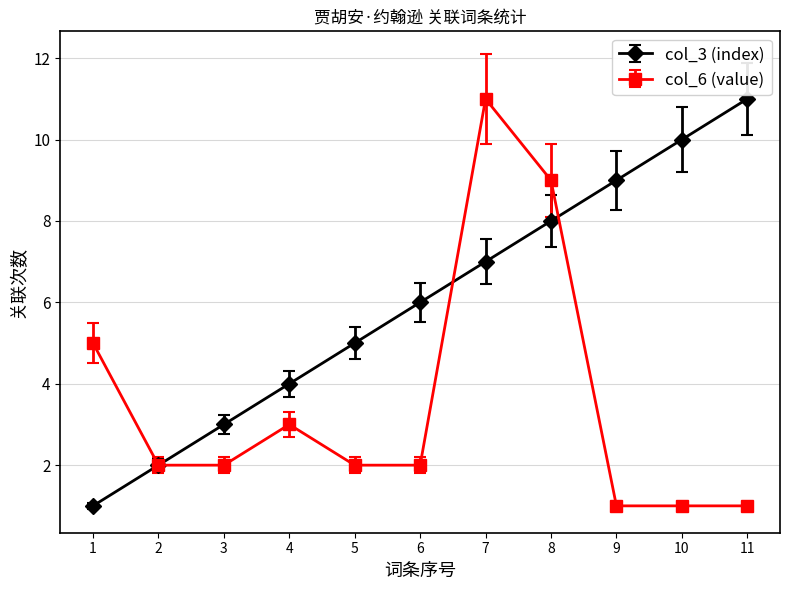

What is the average value of the col_3 (index) series?

6